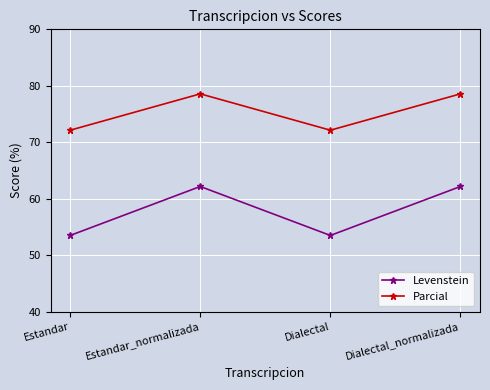

Which series has the largest total across all categories?

Parcial